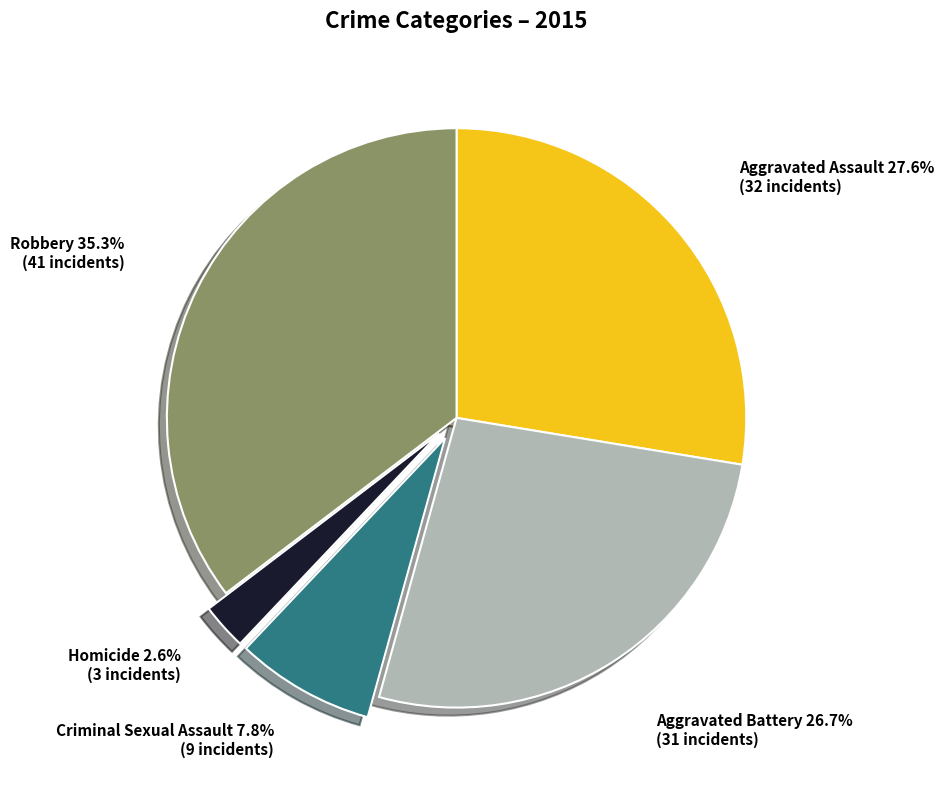

Is there a majority slice in this chart?

No